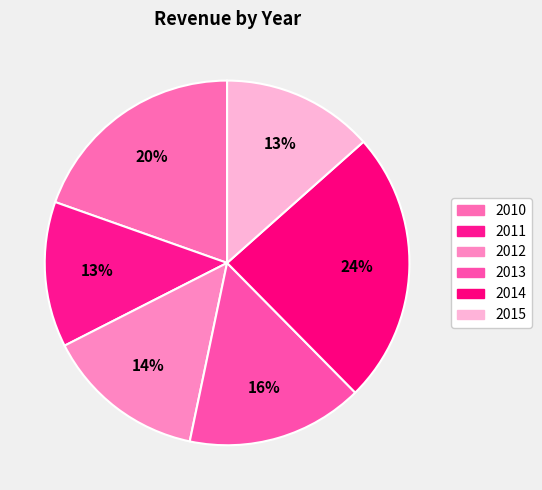

Does 2010 account for over 50% of the chart?

No